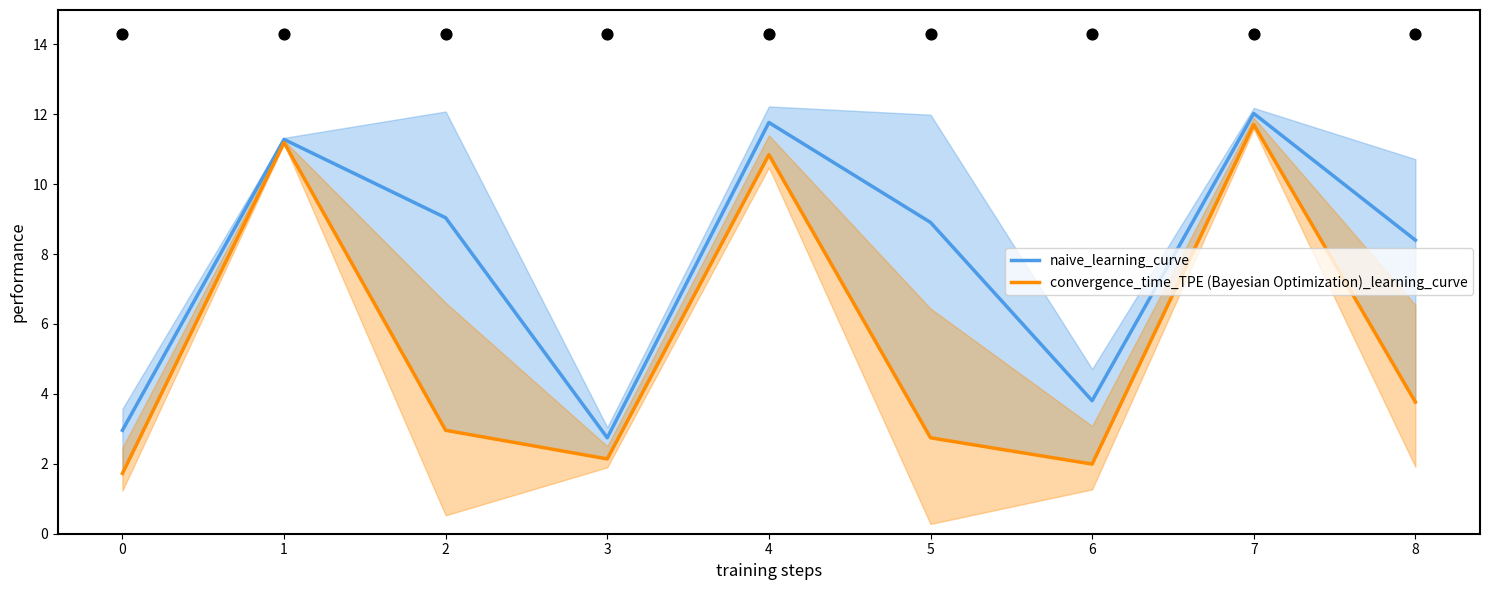

At how many categories does at least one series exceed 8?

6